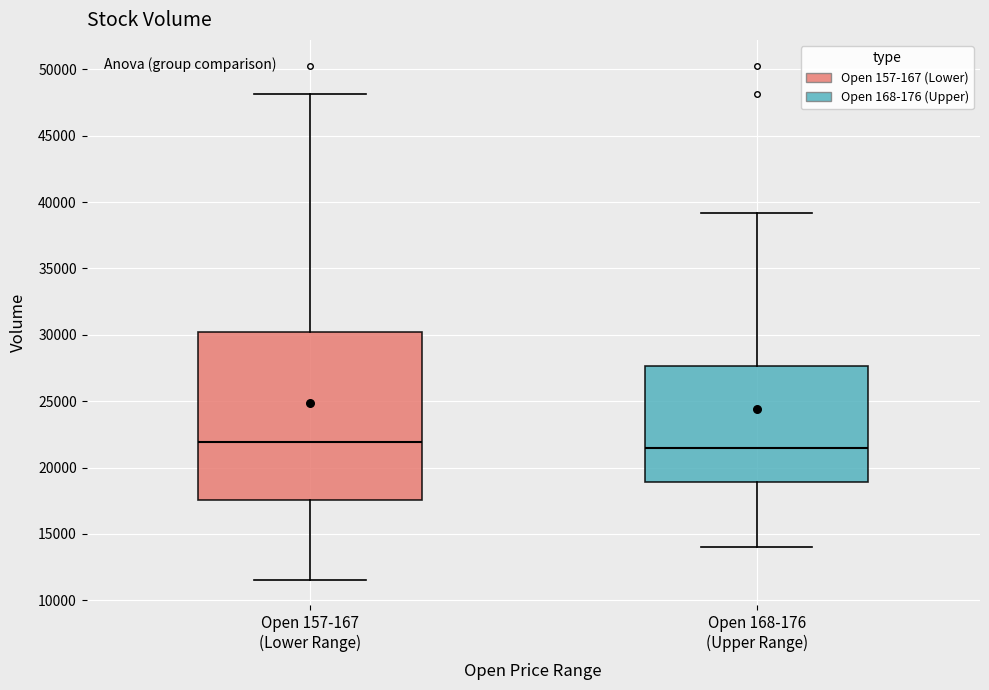

Where does the lower whisker of the box for Open 157-167 (Lower Range) end on the y-axis? The values are not printed on the chart, so give them approximately, as read against the axis.

11500